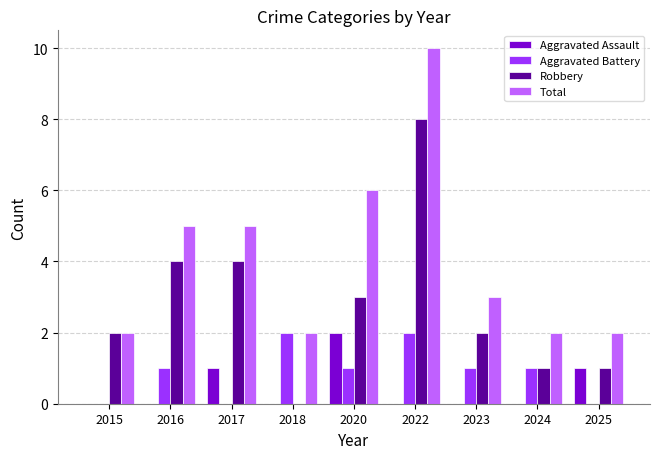

How many data points does each series have?

9